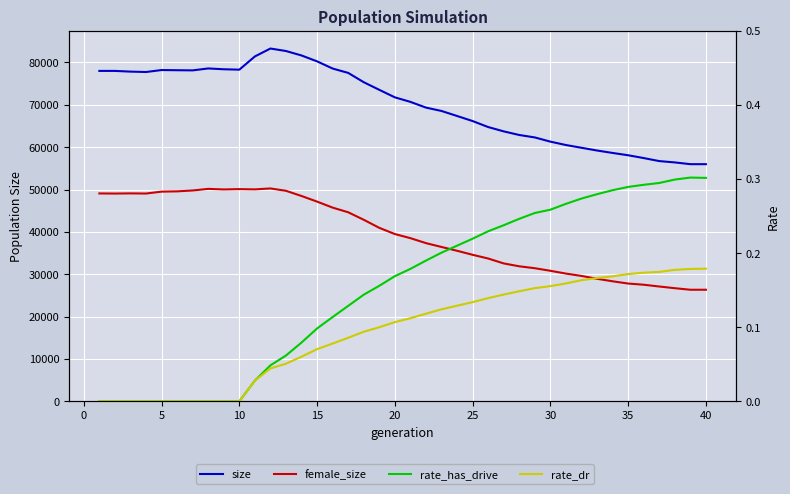

What is the difference between the maximum and minimum values in the female_size series?

23918.0